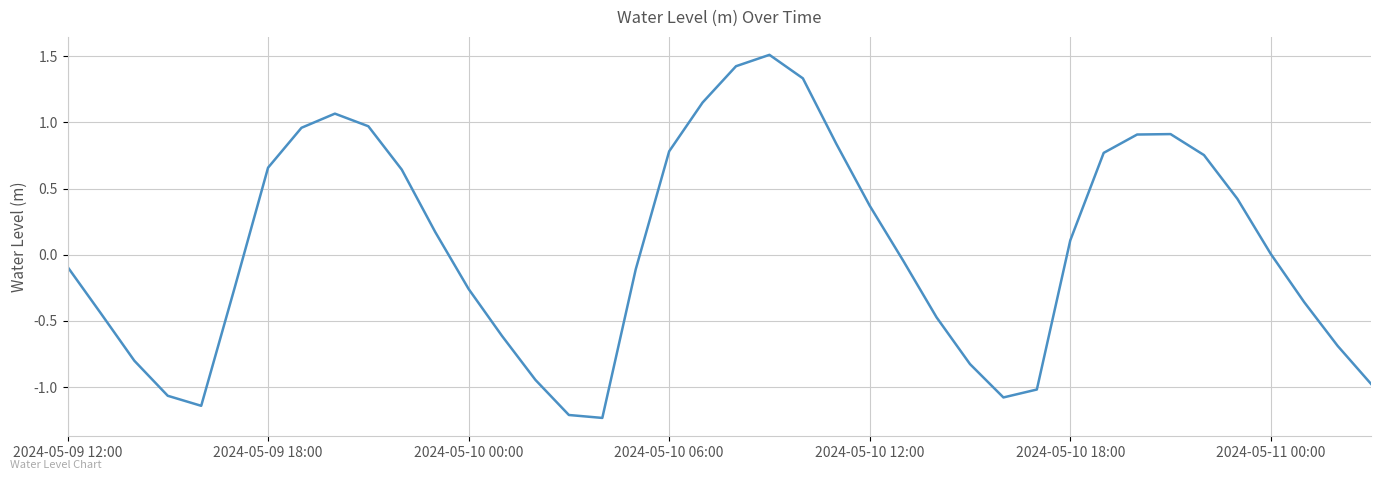

What is the maximum value shown in the chart?

1.5